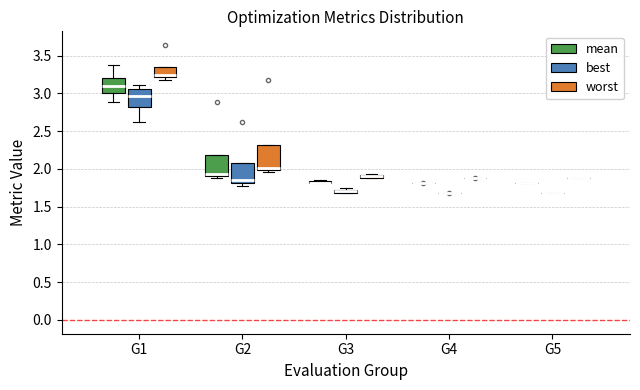

Where is the upper edge of the box for G1 (mean) on the y-axis? The values are not printed on the chart, so give them approximately, as read against the axis.

3.20